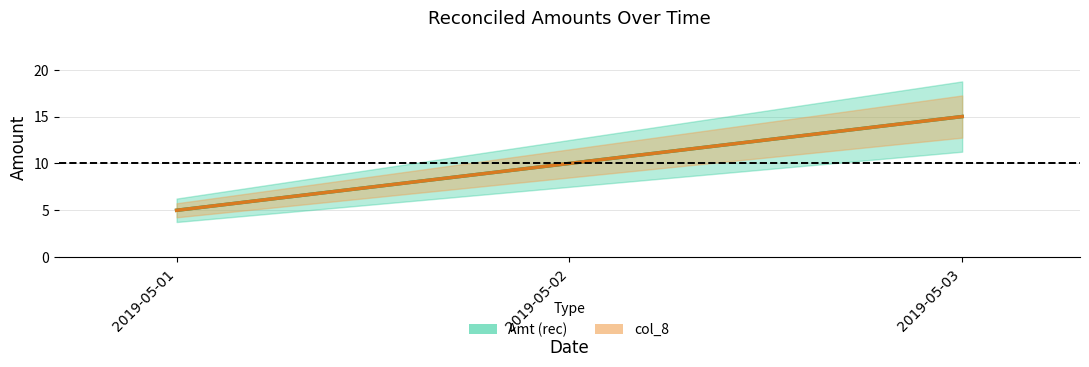

The col_8 series shows 5 at 2019-05-01. True or false?

True